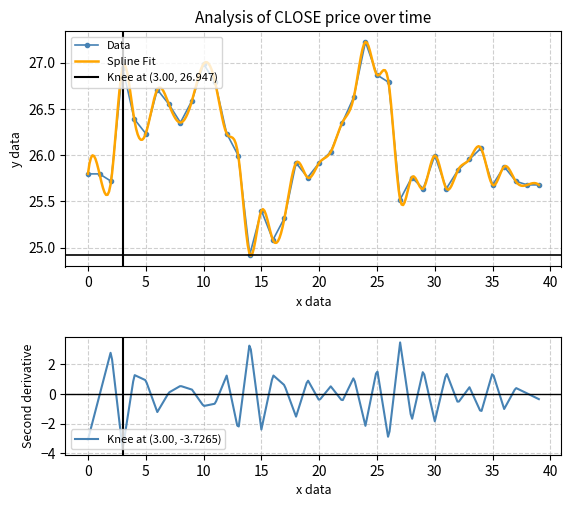

How many data points are above 25?

39